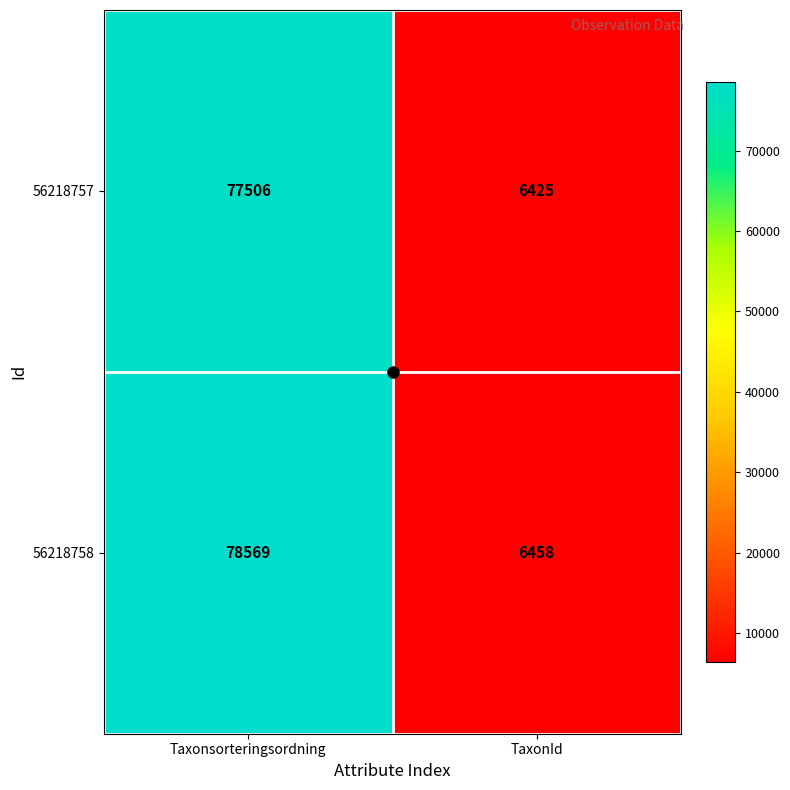

Count the number of data series in this chart.

2